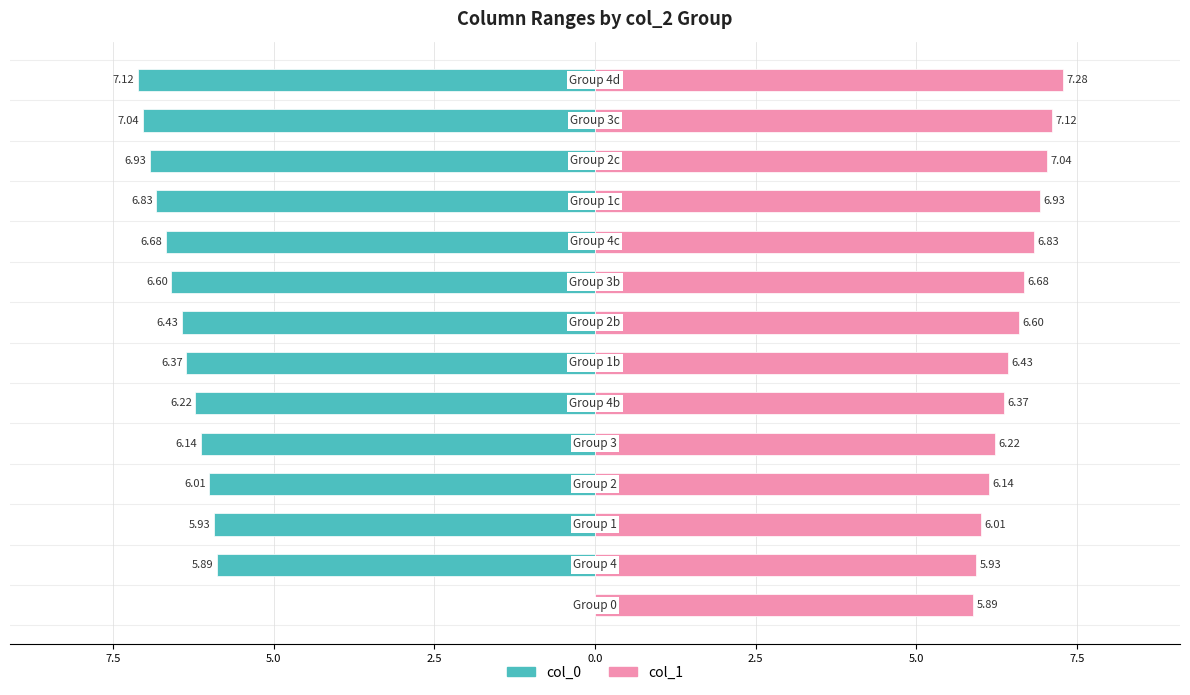

The col_1 series shows 3.6 at 10. True or false?

False